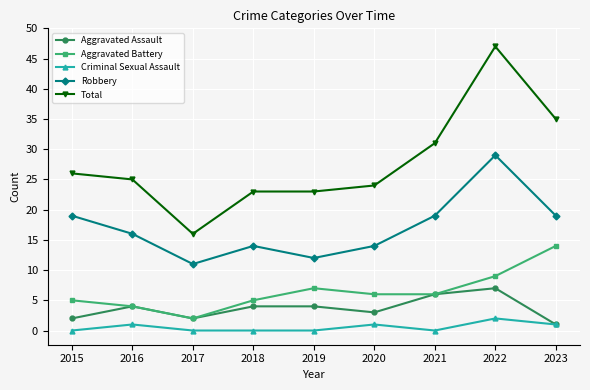

True or false: Total has more than 2 points higher than both neighbors.

False